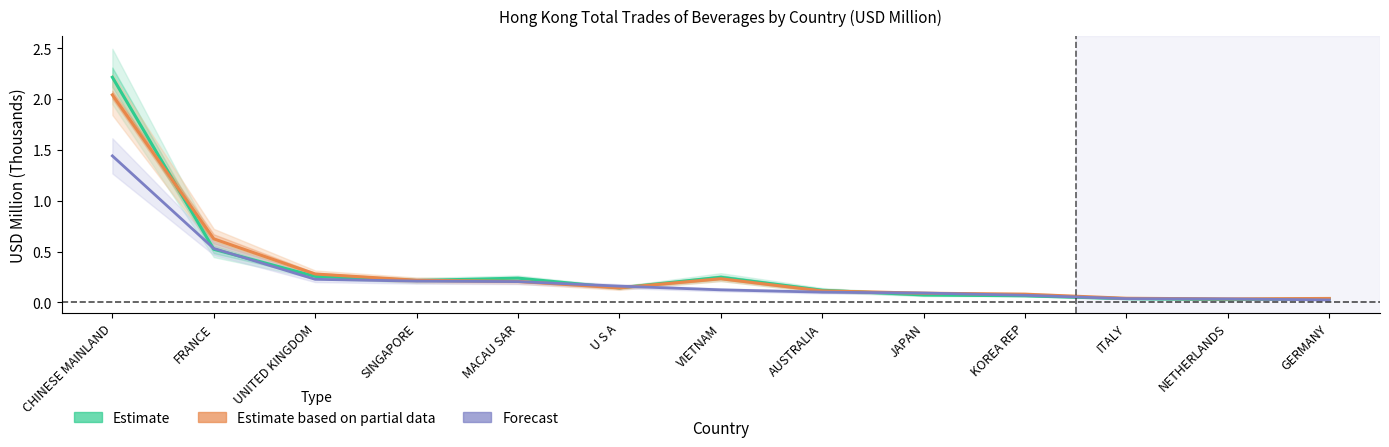

How many data points does each series have?

13